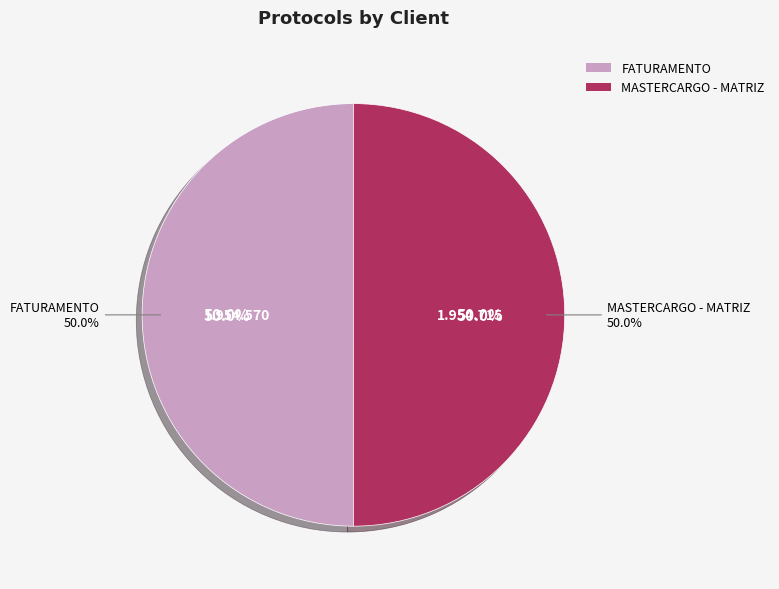

To the nearest percent, what is the combined percentage of MASTERCARGO - MATRIZ and FATURAMENTO?

100%